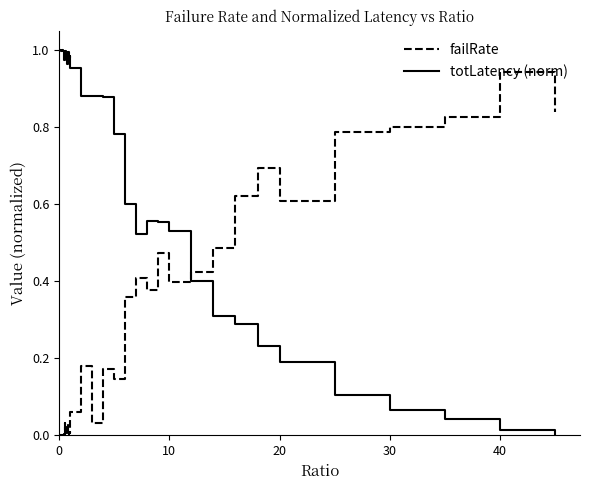

Which series ends up on top after the final intersection of failRate and totLatency (norm)?

failRate